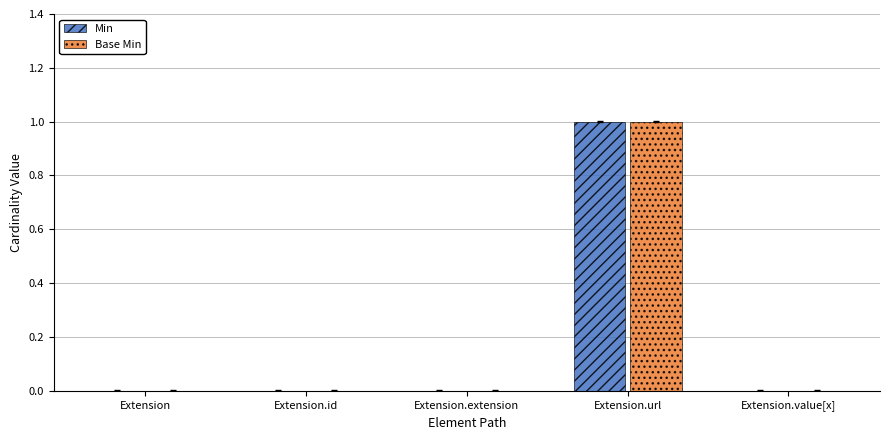

Is it true that Base Min equals 0 at Extension.id?

True